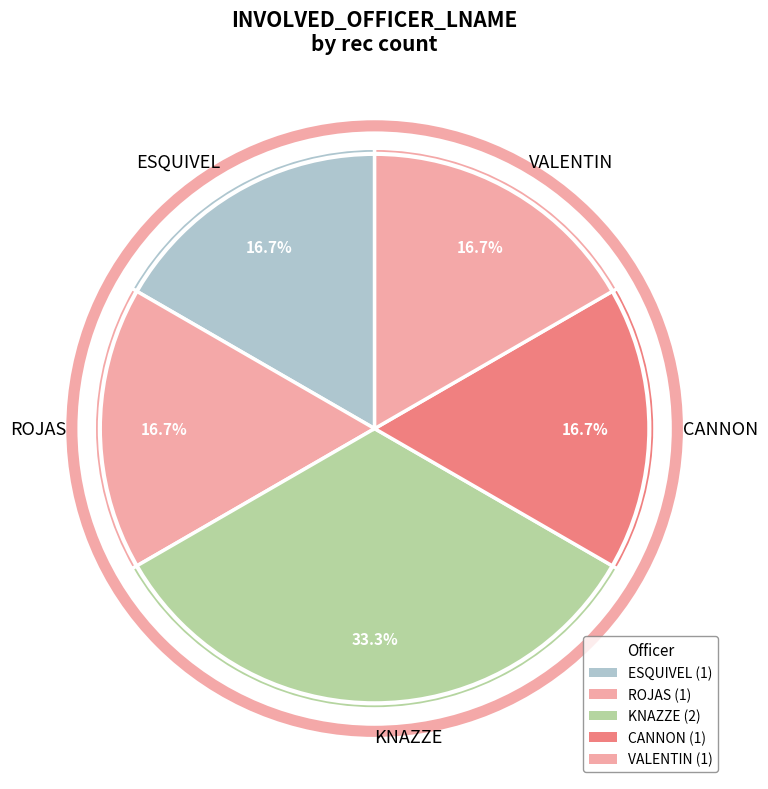

How many segments does this pie chart have?

5